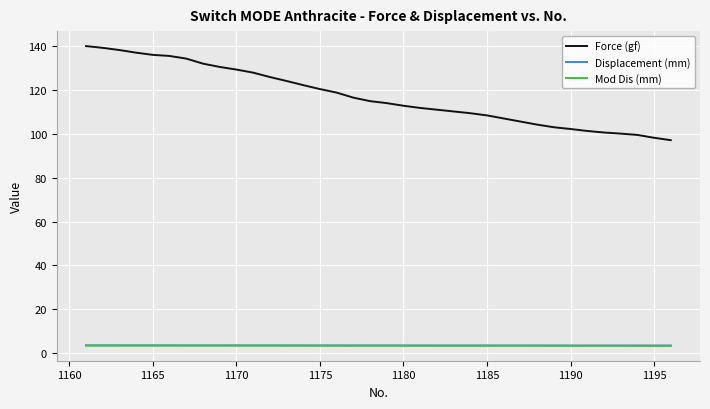

Which series has the largest range (max minus min)?

Force (gf)